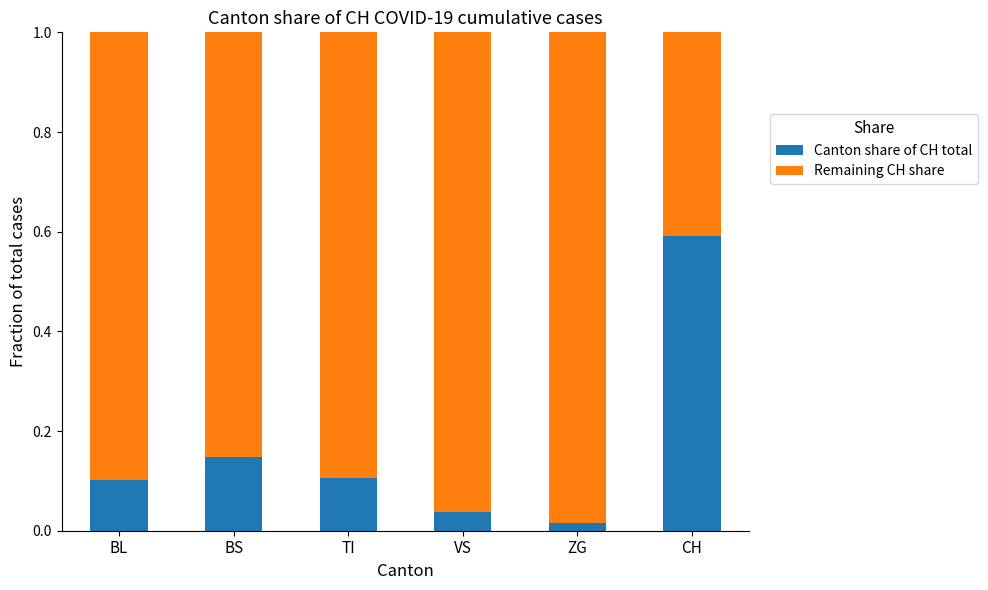

How many categories are shown in the chart?

6